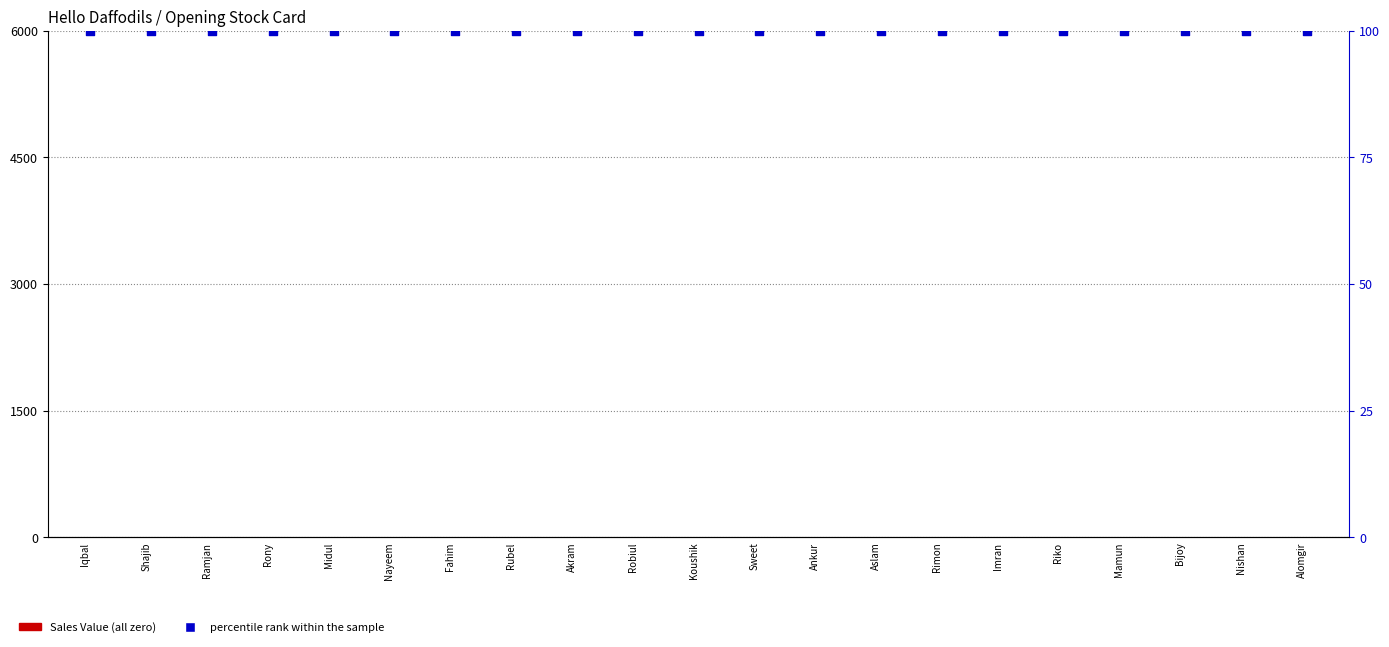

Is the value of Sales Value at Rony greater than the value of percentile rank within the sample at Iqbal?

No